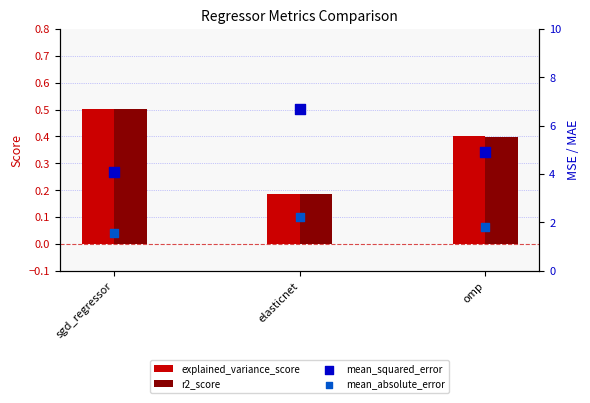

Is the value of mean_absolute_error at sgd_regressor greater than the value of explained_variance_score at sgd_regressor?

Yes